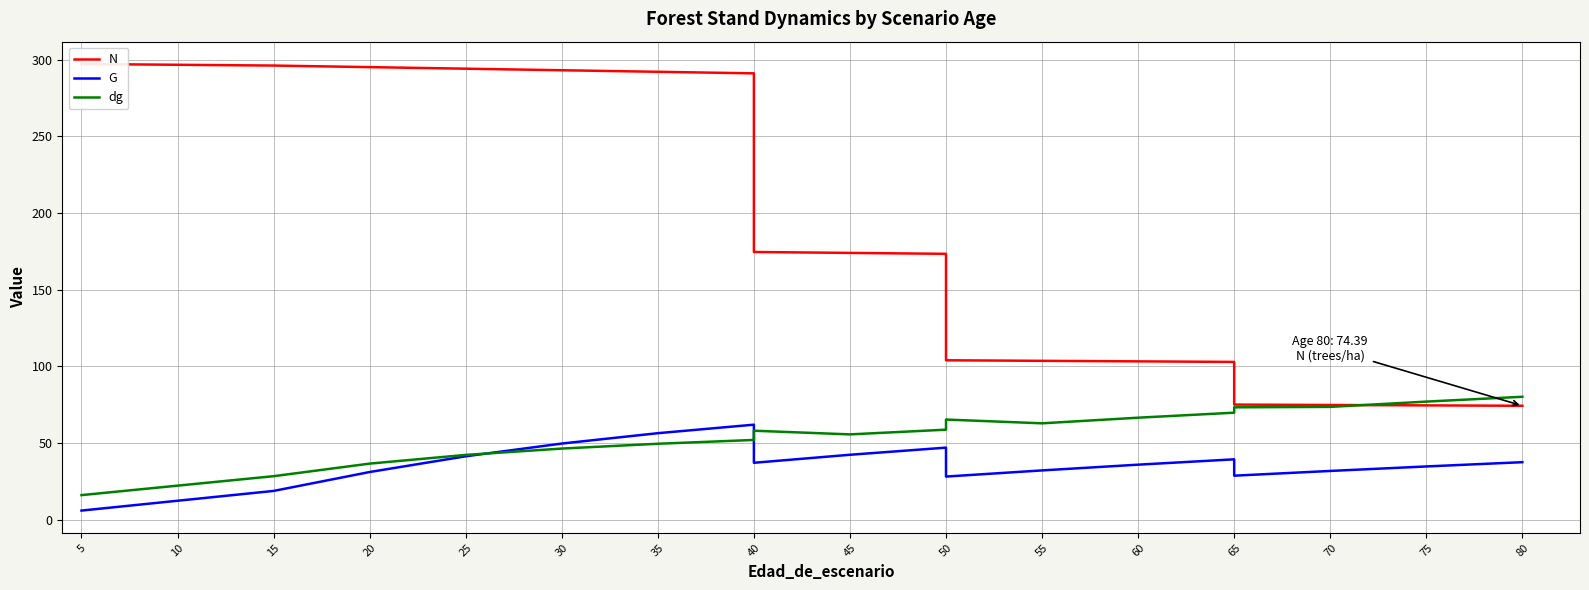

After their last crossing, which series has the higher values: dg or N?

dg